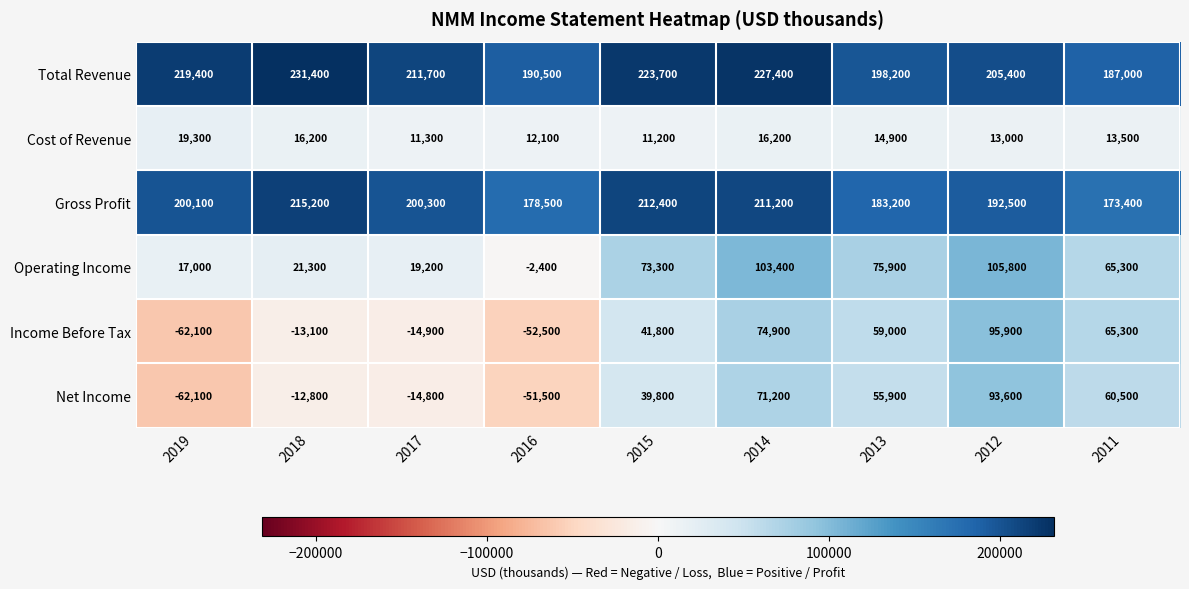

Which category has the lowest value in the Total Revenue series?

2011